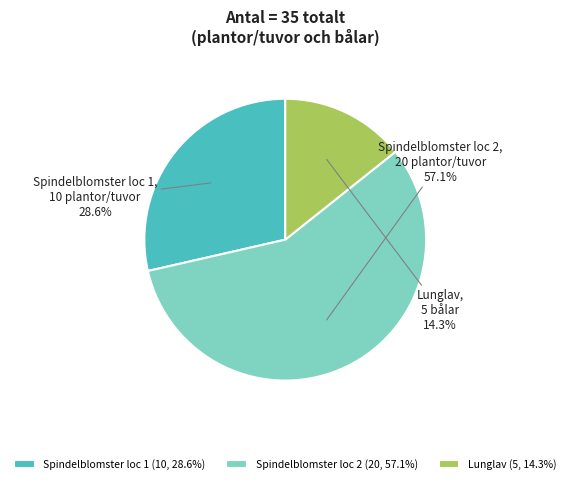

Do Spindelblomster loc 1 (10, 28.6%) and Spindelblomster loc 2 (20, 57.1%) together represent more than half of the pie?

Yes